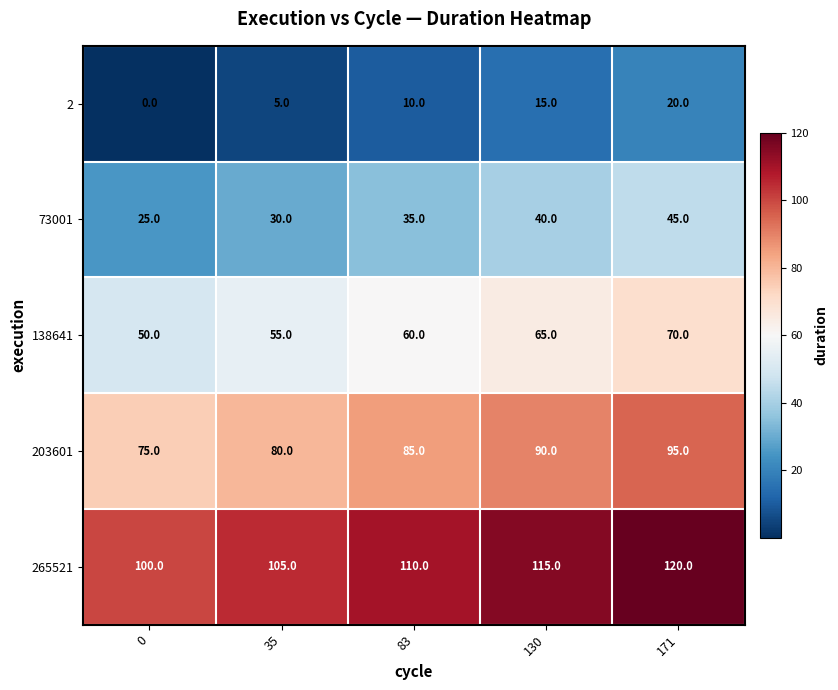

The value of 73001 at 171 is 45. True or false?

True